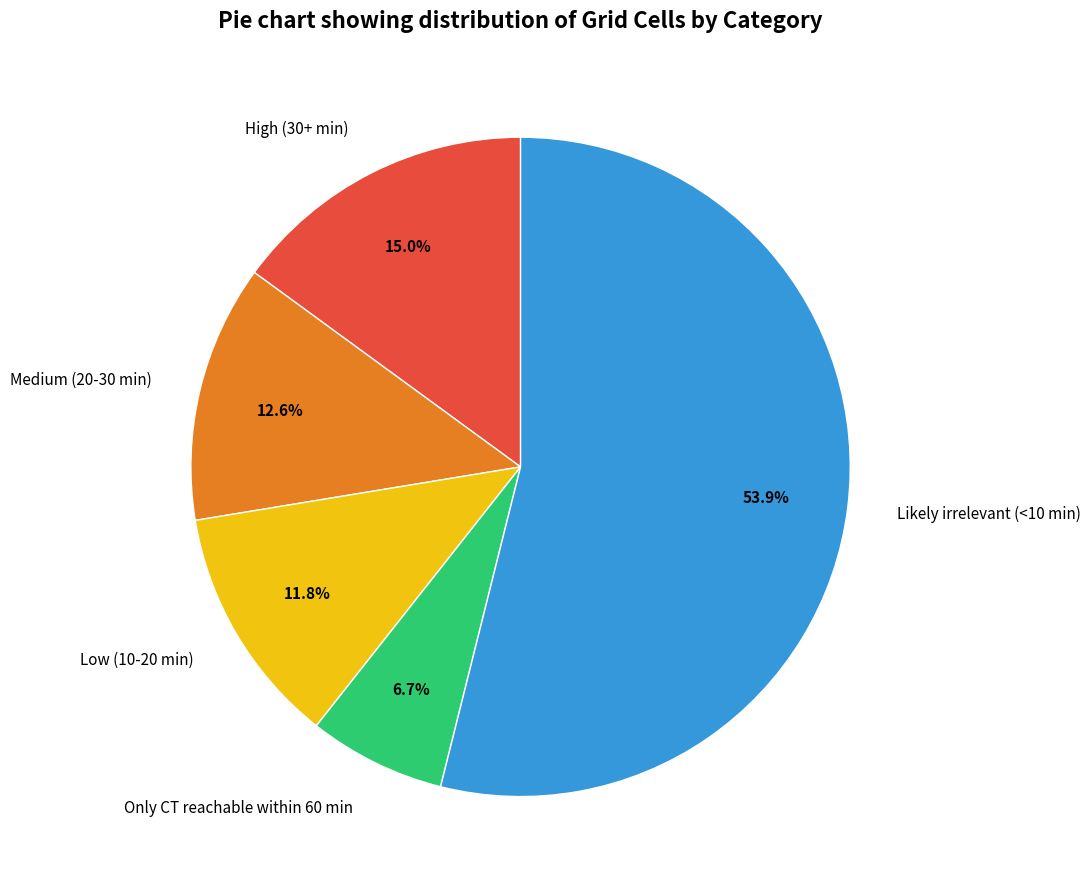

Is the sum of Low (10-20 min) and Medium (20-30 min) greater than half?

No